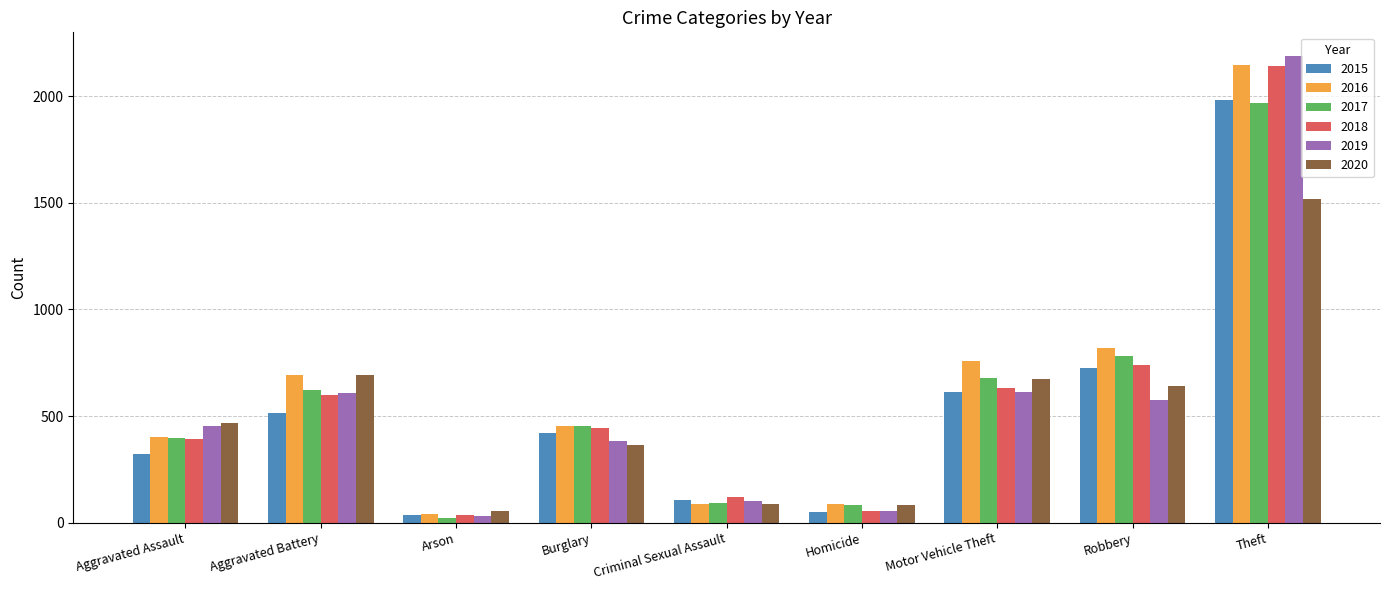

The 2020 series shows 103 at Burglary. True or false?

False